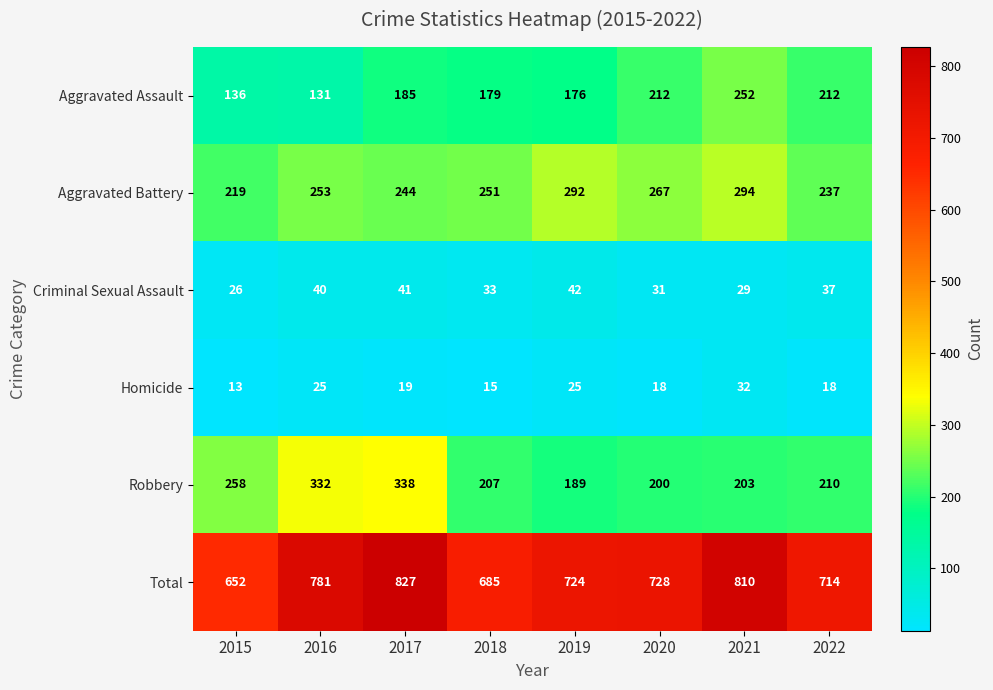

At which category does the chart reach its minimum across all series?

2015